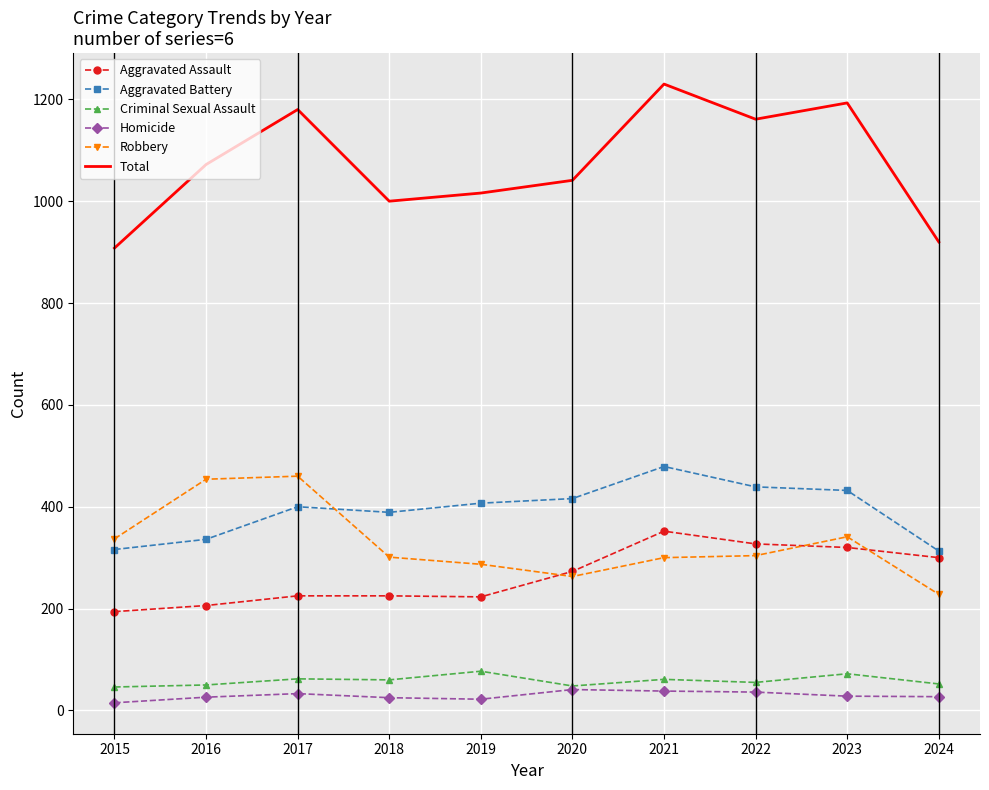

True or false: Total and Aggravated Battery cross at least once.

False